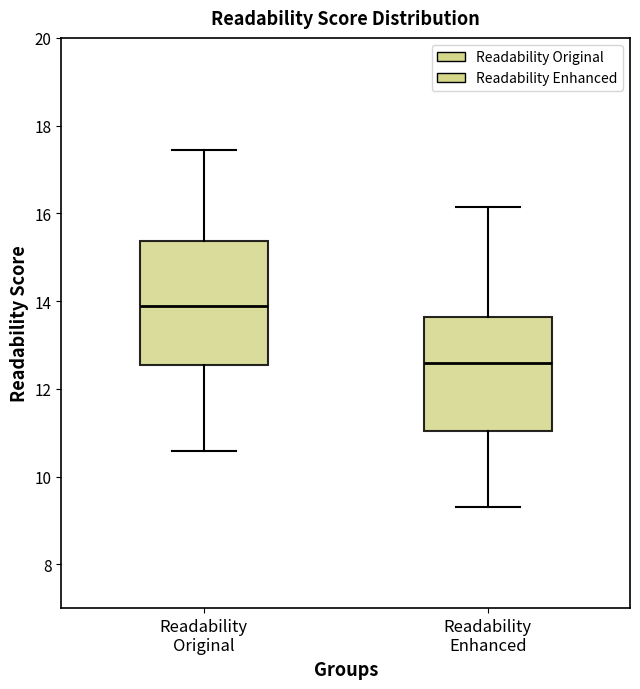

Reading left to right, read every box against the y-axis: the position of its median line, the range the box covers, and the ends of its whiskers. The values are not printed on the chart, so give them approximately, as read against the axis.

Readability Original: median 13.8, box 12.6 to 15.4, whiskers 10.6 to 17.4
Readability Enhanced: median 12.6, box 11.0 to 13.6, whiskers 9.2 to 16.2